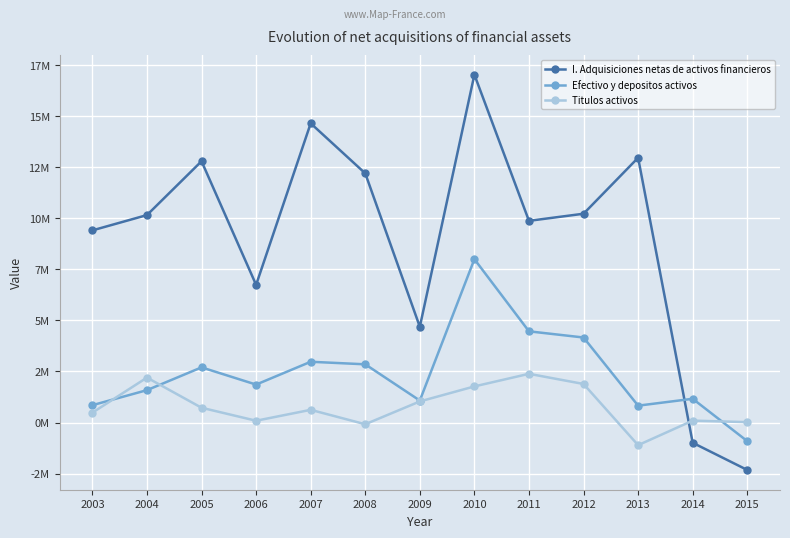

Reading left to right, transcribe all the data shown in this chart.

I. Adquisiciones netas de activos financieros: 2003=9406719	2004=10155571	2005=12790372	2006=6739949	2007=14645746	2008=12196649	2009=4688130	2010=17028161	2011=9873269	2012=10221058	2013=12961083	2014=-988561	2015=-2319568
Efectivo y depositos activos: 2003=850600	2004=1586984	2005=2701305	2006=1858766	2007=2975575	2008=2850971	2009=1077398	2010=7996420	2011=4465540	2012=4163255	2013=827310	2014=1163661	2015=-907902
Titulos activos: 2003=484957	2004=2200270	2005=725260	2006=89402	2007=623003	2008=-82497	2009=1034229	2010=1769418	2011=2386075	2012=1888851	2013=-1105780	2014=94712	2015=21033